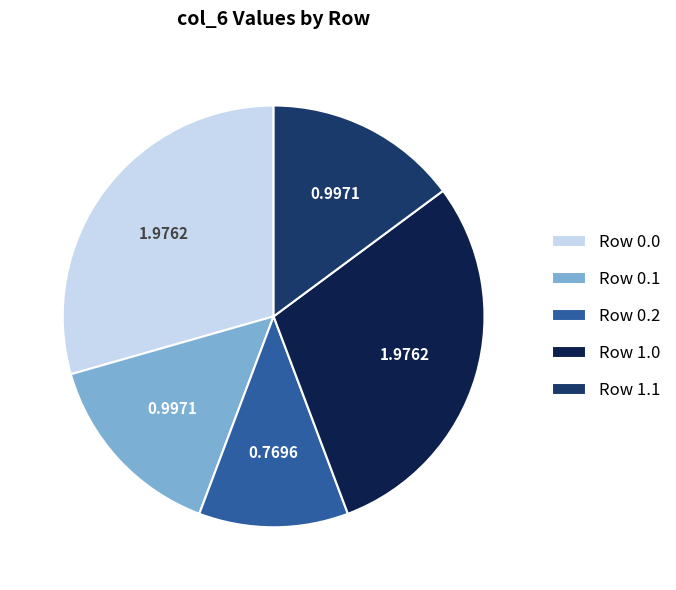

Does Row 0.1 account for over 50% of the chart?

No